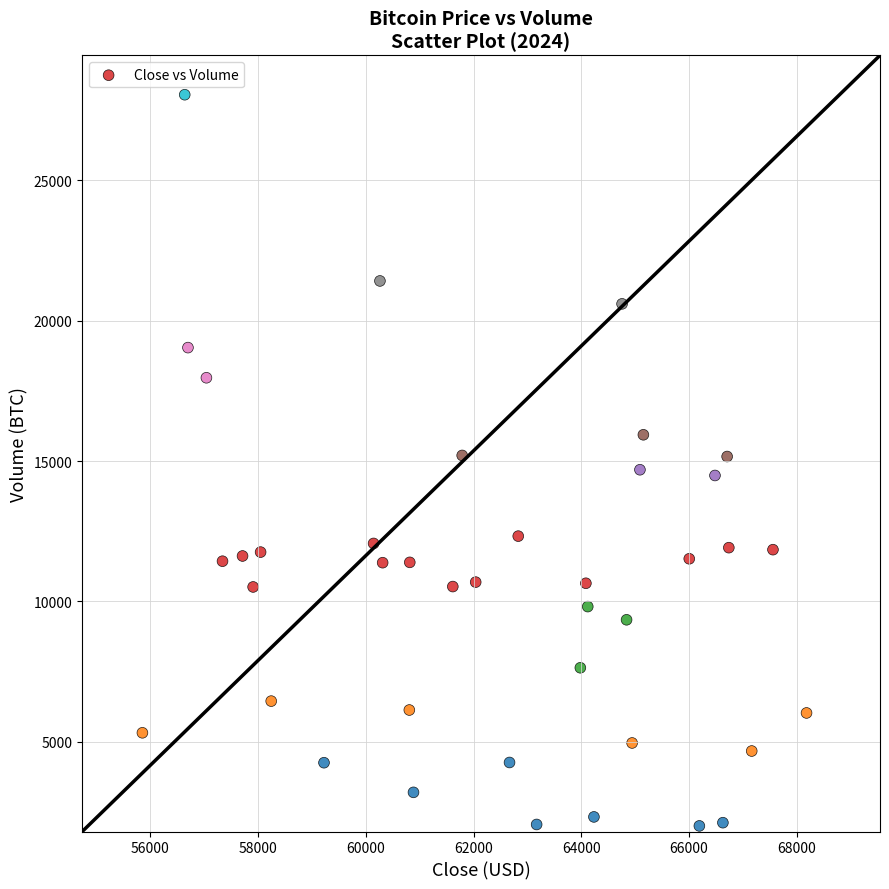

What is the range of Y values (max minus min)?

26048.3